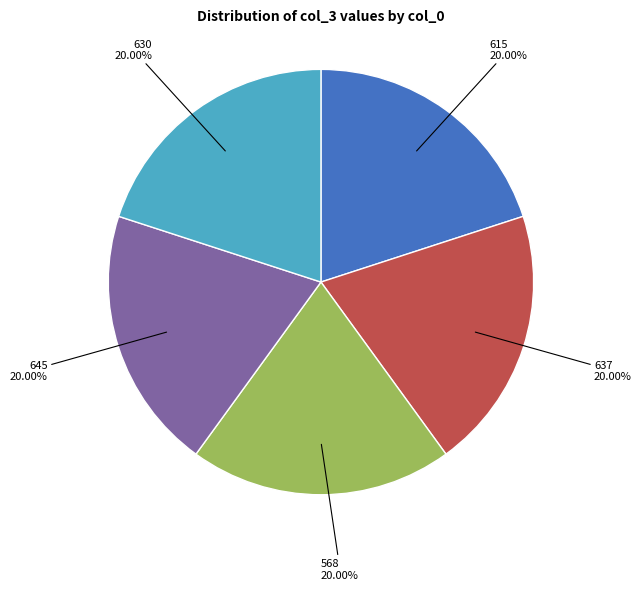

Does any single category account for the majority?

No